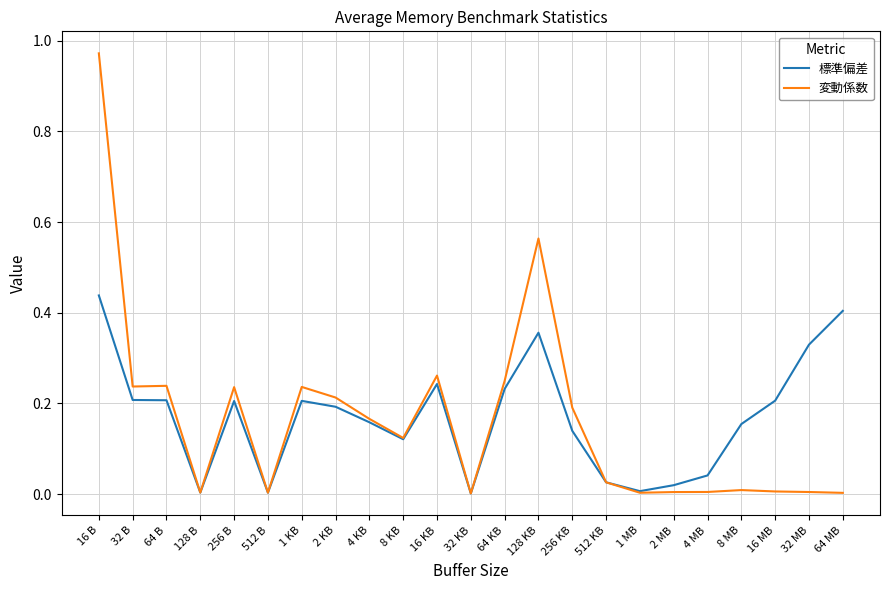

Which series ends up on top after the final intersection of 変動係数 and 標準偏差?

標準偏差